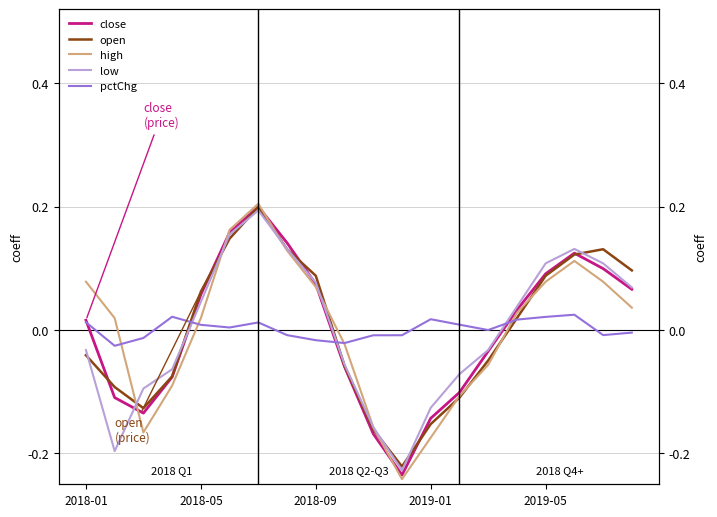

What are all the series names shown in the legend?

close, open, high, low, pctChg